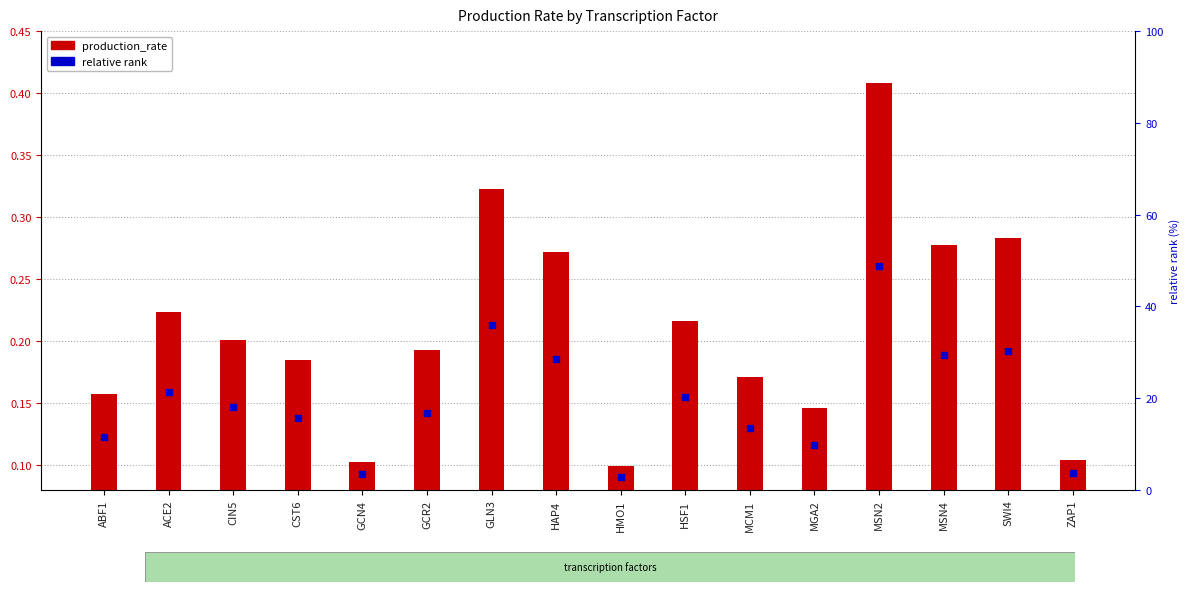

Is the value of relative rank at ABF1 greater than the value of production_rate at GCN4?

Yes